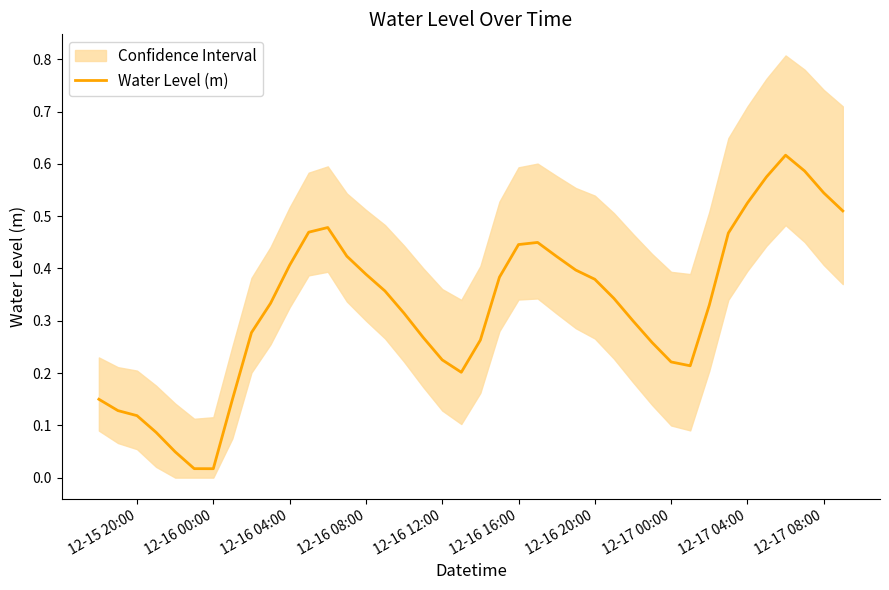

Reading right to left, list all the values displayed in this chart.

0.5	0.5	0.6	0.6	0.6	0.5	0.5	0.3	0.2	0.2	0.3	0.3	0.3	0.4	0.4	0.4	0.4	0.4	0.4	0.3	0.2	0.2	0.3	0.3	0.4	0.4	0.4	0.5	0.5	0.4	0.3	0.3	0.1	0.0	0.0	0.0	0.1	0.1	0.1	0.1